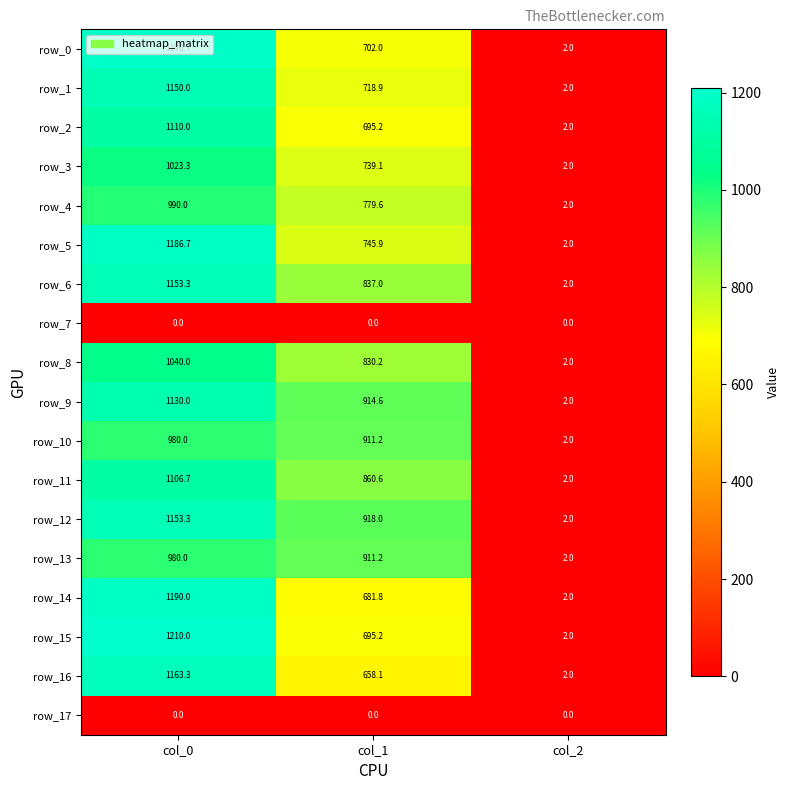

How many series are shown in this chart?

18